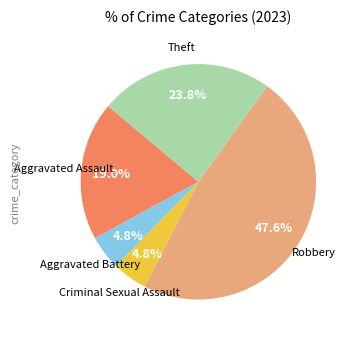

Which has a higher value, Aggravated Battery or Robbery?

Robbery